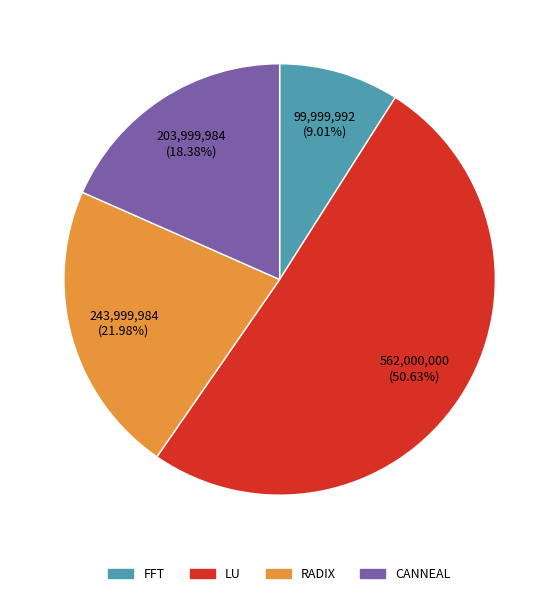

Which slice is the smallest?

FFT